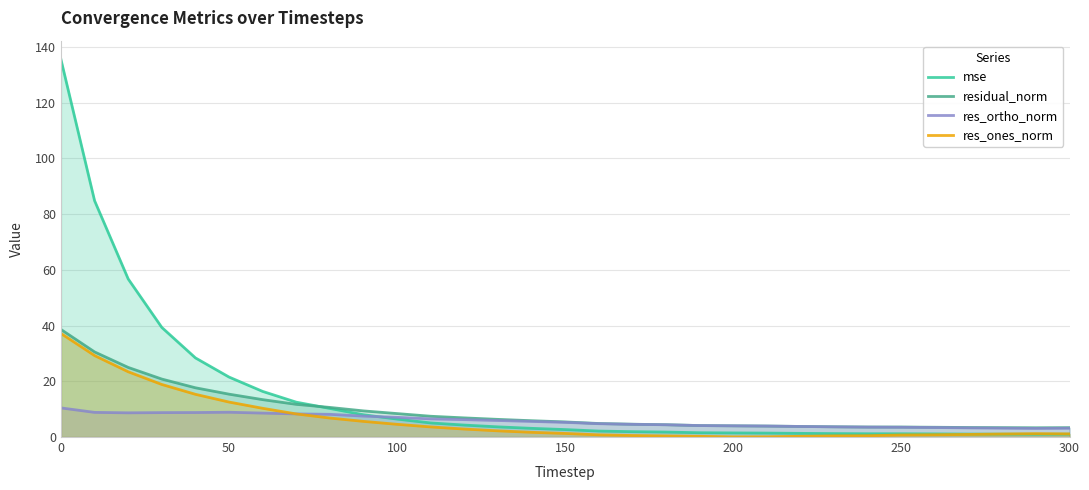

What are all the series names shown in the legend?

mse, residual_norm, res_ortho_norm, res_ones_norm